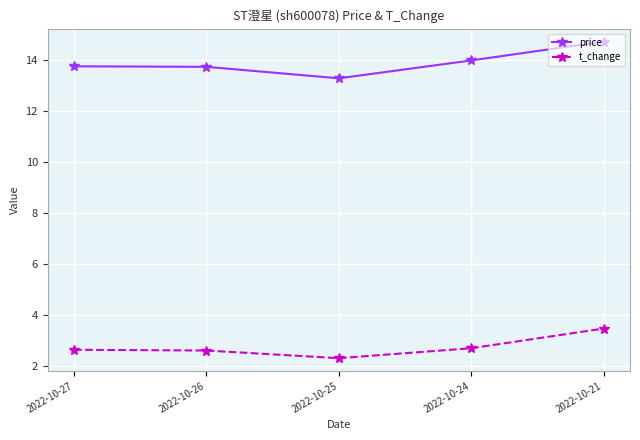

The price series shows 13.7 at 2022-10-26. True or false?

True